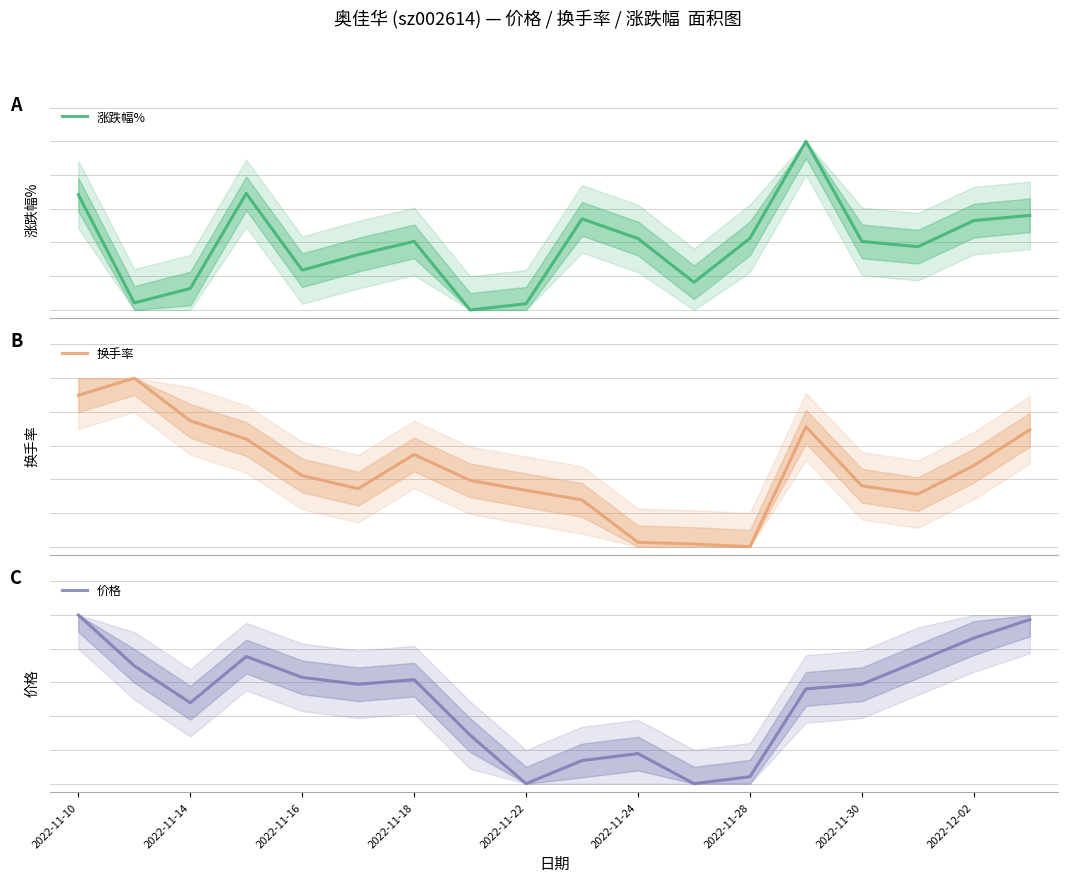

What is the spread (max minus min) of values at 2022-11-22?

0.3